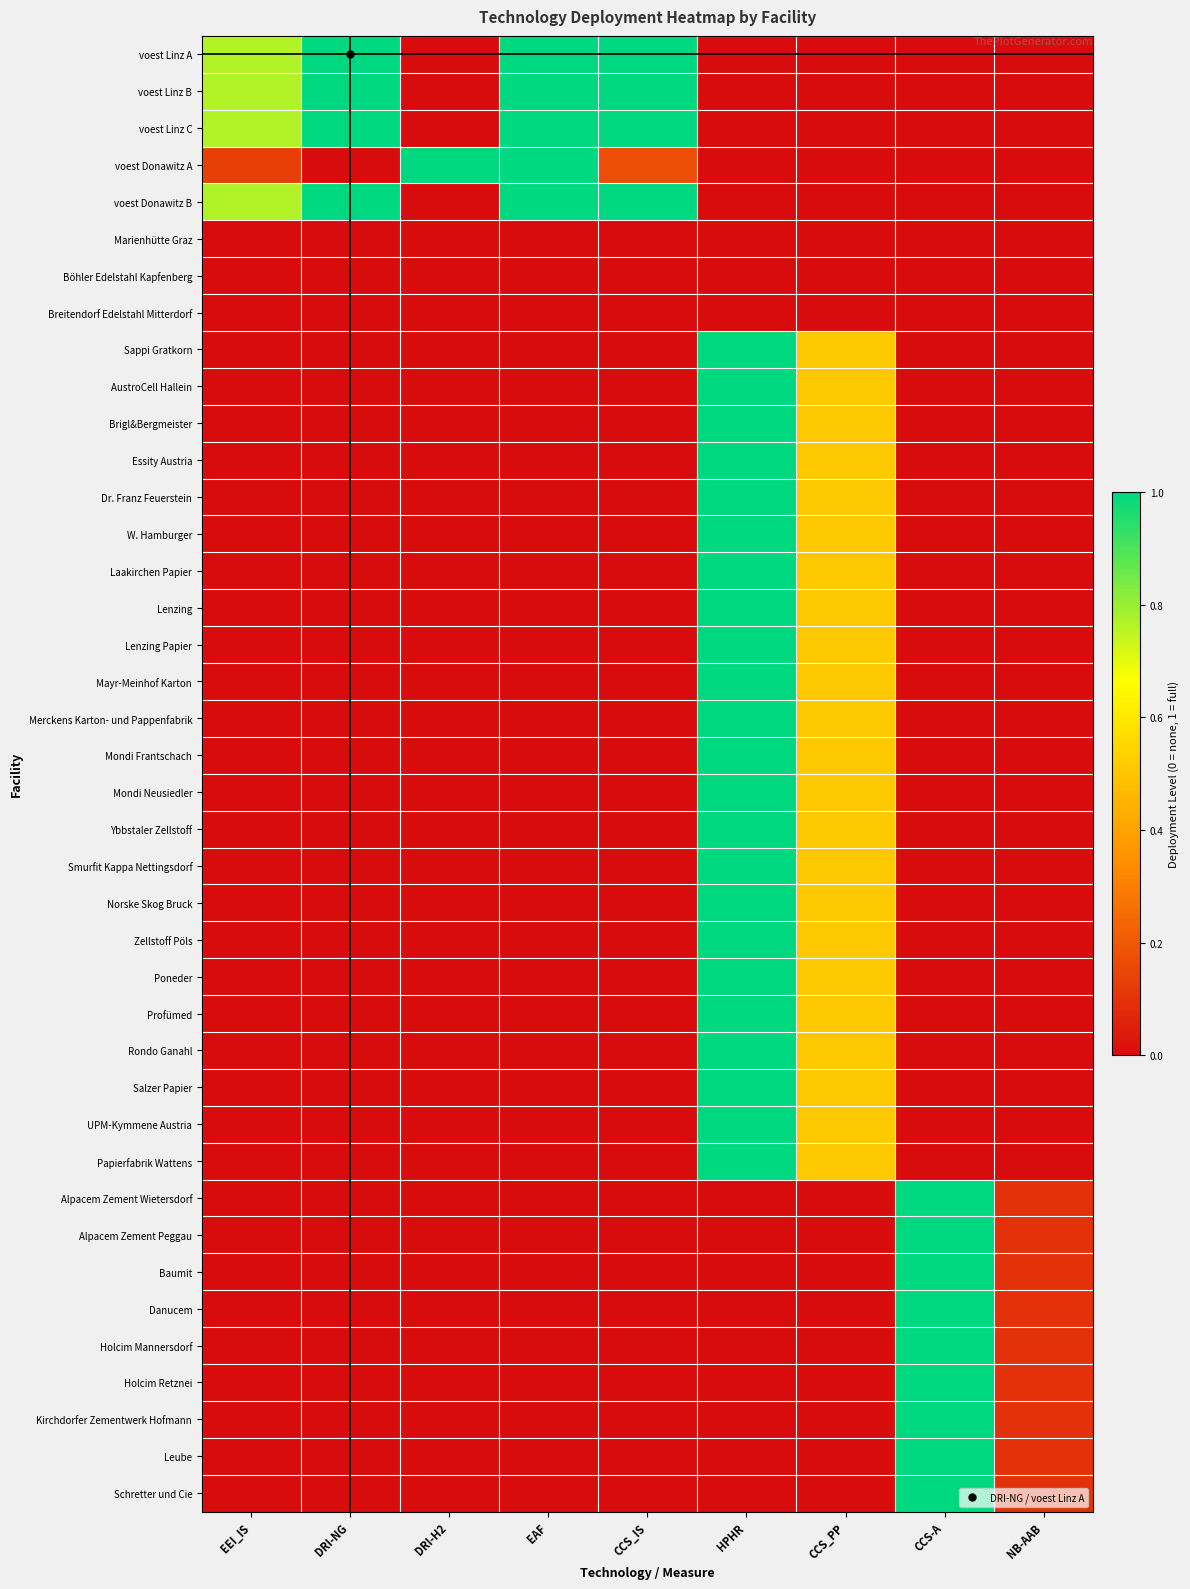

Reading left to right, what are all the values shown in this chart?

voest Linz A: EEI_IS=0.8	DRI-NG=1.0	DRI-H2=0.0	EAF=1.0	CCS_IS=1.0	HPHR=0.0	CCS_PP=0.0	CCS-A=0.0	NB-AAB=0.0
voest Linz B: EEI_IS=0.8	DRI-NG=1.0	DRI-H2=0.0	EAF=1.0	CCS_IS=1.0	HPHR=0.0	CCS_PP=0.0	CCS-A=0.0	NB-AAB=0.0
voest Linz C: EEI_IS=0.8	DRI-NG=1.0	DRI-H2=0.0	EAF=1.0	CCS_IS=1.0	HPHR=0.0	CCS_PP=0.0	CCS-A=0.0	NB-AAB=0.0
voest Donawitz A: EEI_IS=0.1	DRI-NG=0.0	DRI-H2=1.0	EAF=1.0	CCS_IS=0.2	HPHR=0.0	CCS_PP=0.0	CCS-A=0.0	NB-AAB=0.0
voest Donawitz B: EEI_IS=0.8	DRI-NG=1.0	DRI-H2=0.0	EAF=1.0	CCS_IS=1.0	HPHR=0.0	CCS_PP=0.0	CCS-A=0.0	NB-AAB=0.0
Marienhütte Graz: EEI_IS=0.0	DRI-NG=0.0	DRI-H2=0.0	EAF=0.0	CCS_IS=0.0	HPHR=0.0	CCS_PP=0.0	CCS-A=0.0	NB-AAB=0.0
Böhler Edelstahl Kapfenberg: EEI_IS=0.0	DRI-NG=0.0	DRI-H2=0.0	EAF=0.0	CCS_IS=0.0	HPHR=0.0	CCS_PP=0.0	CCS-A=0.0	NB-AAB=0.0
Breitendorf Edelstahl Mitterdorf: EEI_IS=0.0	DRI-NG=0.0	DRI-H2=0.0	EAF=0.0	CCS_IS=0.0	HPHR=0.0	CCS_PP=0.0	CCS-A=0.0	NB-AAB=0.0
Sappi Gratkorn: EEI_IS=0.0	DRI-NG=0.0	DRI-H2=0.0	EAF=0.0	CCS_IS=0.0	HPHR=1.0	CCS_PP=0.5	CCS-A=0.0	NB-AAB=0.0
AustroCell Hallein: EEI_IS=0.0	DRI-NG=0.0	DRI-H2=0.0	EAF=0.0	CCS_IS=0.0	HPHR=1.0	CCS_PP=0.5	CCS-A=0.0	NB-AAB=0.0
Brigl&Bergmeister: EEI_IS=0.0	DRI-NG=0.0	DRI-H2=0.0	EAF=0.0	CCS_IS=0.0	HPHR=1.0	CCS_PP=0.5	CCS-A=0.0	NB-AAB=0.0
Essity Austria: EEI_IS=0.0	DRI-NG=0.0	DRI-H2=0.0	EAF=0.0	CCS_IS=0.0	HPHR=1.0	CCS_PP=0.5	CCS-A=0.0	NB-AAB=0.0
Dr. Franz Feuerstein: EEI_IS=0.0	DRI-NG=0.0	DRI-H2=0.0	EAF=0.0	CCS_IS=0.0	HPHR=1.0	CCS_PP=0.5	CCS-A=0.0	NB-AAB=0.0
W. Hamburger: EEI_IS=0.0	DRI-NG=0.0	DRI-H2=0.0	EAF=0.0	CCS_IS=0.0	HPHR=1.0	CCS_PP=0.5	CCS-A=0.0	NB-AAB=0.0
Laakirchen Papier: EEI_IS=0.0	DRI-NG=0.0	DRI-H2=0.0	EAF=0.0	CCS_IS=0.0	HPHR=1.0	CCS_PP=0.5	CCS-A=0.0	NB-AAB=0.0
Lenzing: EEI_IS=0.0	DRI-NG=0.0	DRI-H2=0.0	EAF=0.0	CCS_IS=0.0	HPHR=1.0	CCS_PP=0.5	CCS-A=0.0	NB-AAB=0.0
Lenzing Papier: EEI_IS=0.0	DRI-NG=0.0	DRI-H2=0.0	EAF=0.0	CCS_IS=0.0	HPHR=1.0	CCS_PP=0.5	CCS-A=0.0	NB-AAB=0.0
Mayr-Meinhof Karton: EEI_IS=0.0	DRI-NG=0.0	DRI-H2=0.0	EAF=0.0	CCS_IS=0.0	HPHR=1.0	CCS_PP=0.5	CCS-A=0.0	NB-AAB=0.0
Merckens Karton- und Pappenfabrik: EEI_IS=0.0	DRI-NG=0.0	DRI-H2=0.0	EAF=0.0	CCS_IS=0.0	HPHR=1.0	CCS_PP=0.5	CCS-A=0.0	NB-AAB=0.0
Mondi Frantschach: EEI_IS=0.0	DRI-NG=0.0	DRI-H2=0.0	EAF=0.0	CCS_IS=0.0	HPHR=1.0	CCS_PP=0.5	CCS-A=0.0	NB-AAB=0.0
Mondi Neusiedler: EEI_IS=0.0	DRI-NG=0.0	DRI-H2=0.0	EAF=0.0	CCS_IS=0.0	HPHR=1.0	CCS_PP=0.5	CCS-A=0.0	NB-AAB=0.0
Ybbstaler Zellstoff: EEI_IS=0.0	DRI-NG=0.0	DRI-H2=0.0	EAF=0.0	CCS_IS=0.0	HPHR=1.0	CCS_PP=0.5	CCS-A=0.0	NB-AAB=0.0
Smurfit Kappa Nettingsdorf: EEI_IS=0.0	DRI-NG=0.0	DRI-H2=0.0	EAF=0.0	CCS_IS=0.0	HPHR=1.0	CCS_PP=0.5	CCS-A=0.0	NB-AAB=0.0
Norske Skog Bruck: EEI_IS=0.0	DRI-NG=0.0	DRI-H2=0.0	EAF=0.0	CCS_IS=0.0	HPHR=1.0	CCS_PP=0.5	CCS-A=0.0	NB-AAB=0.0
Zellstoff Pöls: EEI_IS=0.0	DRI-NG=0.0	DRI-H2=0.0	EAF=0.0	CCS_IS=0.0	HPHR=1.0	CCS_PP=0.5	CCS-A=0.0	NB-AAB=0.0
Poneder: EEI_IS=0.0	DRI-NG=0.0	DRI-H2=0.0	EAF=0.0	CCS_IS=0.0	HPHR=1.0	CCS_PP=0.5	CCS-A=0.0	NB-AAB=0.0
Profümed: EEI_IS=0.0	DRI-NG=0.0	DRI-H2=0.0	EAF=0.0	CCS_IS=0.0	HPHR=1.0	CCS_PP=0.5	CCS-A=0.0	NB-AAB=0.0
Rondo Ganahl: EEI_IS=0.0	DRI-NG=0.0	DRI-H2=0.0	EAF=0.0	CCS_IS=0.0	HPHR=1.0	CCS_PP=0.5	CCS-A=0.0	NB-AAB=0.0
Salzer Papier: EEI_IS=0.0	DRI-NG=0.0	DRI-H2=0.0	EAF=0.0	CCS_IS=0.0	HPHR=1.0	CCS_PP=0.5	CCS-A=0.0	NB-AAB=0.0
UPM-Kymmene Austria: EEI_IS=0.0	DRI-NG=0.0	DRI-H2=0.0	EAF=0.0	CCS_IS=0.0	HPHR=1.0	CCS_PP=0.5	CCS-A=0.0	NB-AAB=0.0
Papierfabrik Wattens: EEI_IS=0.0	DRI-NG=0.0	DRI-H2=0.0	EAF=0.0	CCS_IS=0.0	HPHR=1.0	CCS_PP=0.5	CCS-A=0.0	NB-AAB=0.0
Alpacem Zement Wietersdorf: EEI_IS=0.0	DRI-NG=0.0	DRI-H2=0.0	EAF=0.0	CCS_IS=0.0	HPHR=0.0	CCS_PP=0.0	CCS-A=1.0	NB-AAB=0.1
Alpacem Zement Peggau: EEI_IS=0.0	DRI-NG=0.0	DRI-H2=0.0	EAF=0.0	CCS_IS=0.0	HPHR=0.0	CCS_PP=0.0	CCS-A=1.0	NB-AAB=0.1
Baumit: EEI_IS=0.0	DRI-NG=0.0	DRI-H2=0.0	EAF=0.0	CCS_IS=0.0	HPHR=0.0	CCS_PP=0.0	CCS-A=1.0	NB-AAB=0.1
Danucem: EEI_IS=0.0	DRI-NG=0.0	DRI-H2=0.0	EAF=0.0	CCS_IS=0.0	HPHR=0.0	CCS_PP=0.0	CCS-A=1.0	NB-AAB=0.1
Holcim Mannersdorf: EEI_IS=0.0	DRI-NG=0.0	DRI-H2=0.0	EAF=0.0	CCS_IS=0.0	HPHR=0.0	CCS_PP=0.0	CCS-A=1.0	NB-AAB=0.1
Holcim Retznei: EEI_IS=0.0	DRI-NG=0.0	DRI-H2=0.0	EAF=0.0	CCS_IS=0.0	HPHR=0.0	CCS_PP=0.0	CCS-A=1.0	NB-AAB=0.1
Kirchdorfer Zementwerk Hofmann: EEI_IS=0.0	DRI-NG=0.0	DRI-H2=0.0	EAF=0.0	CCS_IS=0.0	HPHR=0.0	CCS_PP=0.0	CCS-A=1.0	NB-AAB=0.1
Leube: EEI_IS=0.0	DRI-NG=0.0	DRI-H2=0.0	EAF=0.0	CCS_IS=0.0	HPHR=0.0	CCS_PP=0.0	CCS-A=1.0	NB-AAB=0.1
Schretter und Cie: EEI_IS=0.0	DRI-NG=0.0	DRI-H2=0.0	EAF=0.0	CCS_IS=0.0	HPHR=0.0	CCS_PP=0.0	CCS-A=1.0	NB-AAB=0.1